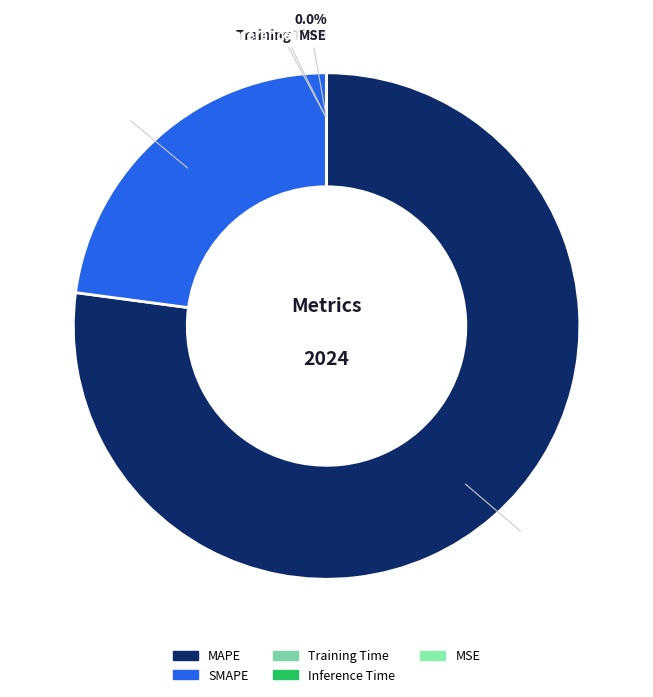

The MAPE slice represents 77% of the pie. True or false?

True